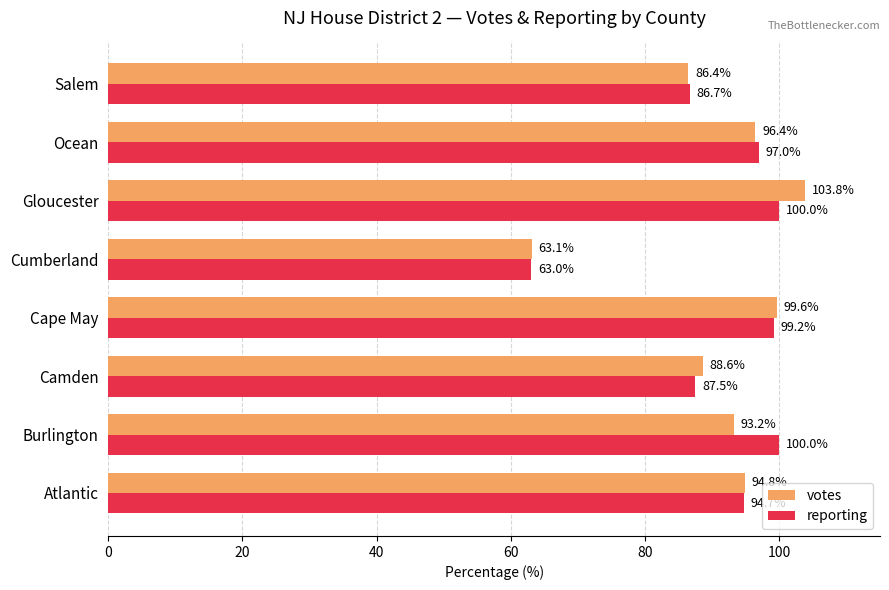

Which label corresponds to the smallest value in the chart?

Cumberland